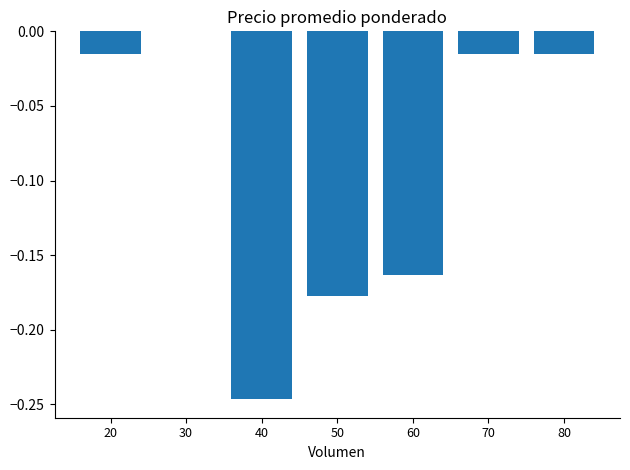

At which category does the chart reach its peak across all series?

30